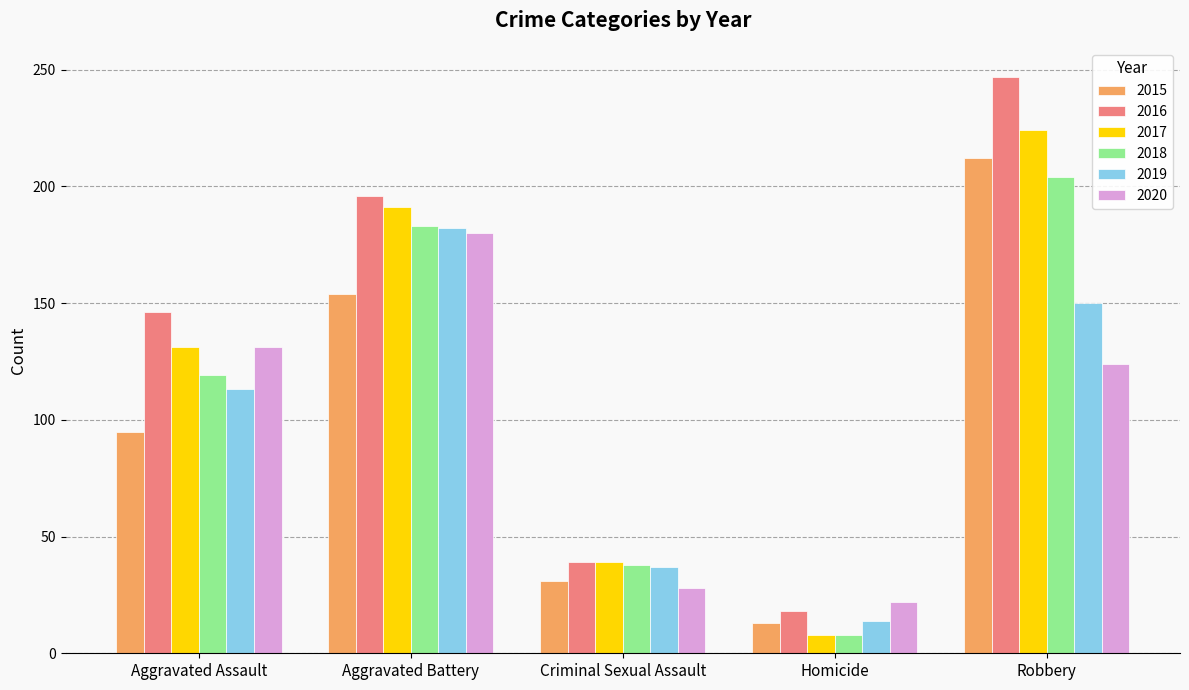

At which category does the chart reach its minimum across all series?

Homicide